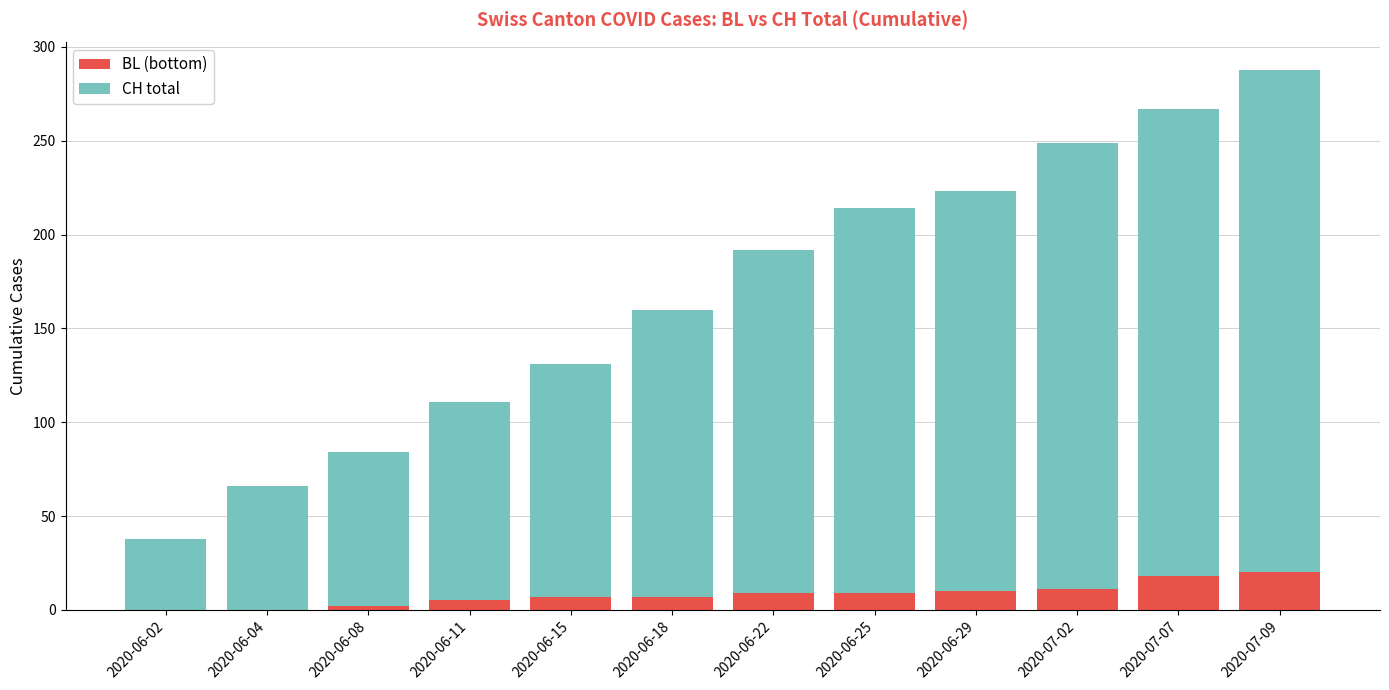

The BL (bottom) series shows 7 at 2020-06-18. True or false?

True